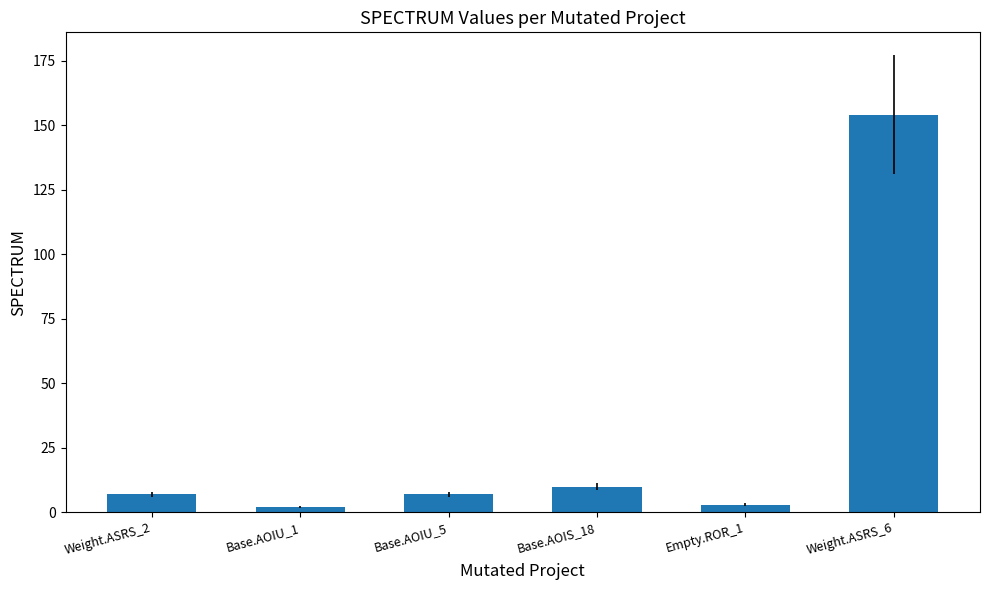

What is the maximum value shown in the chart?

154